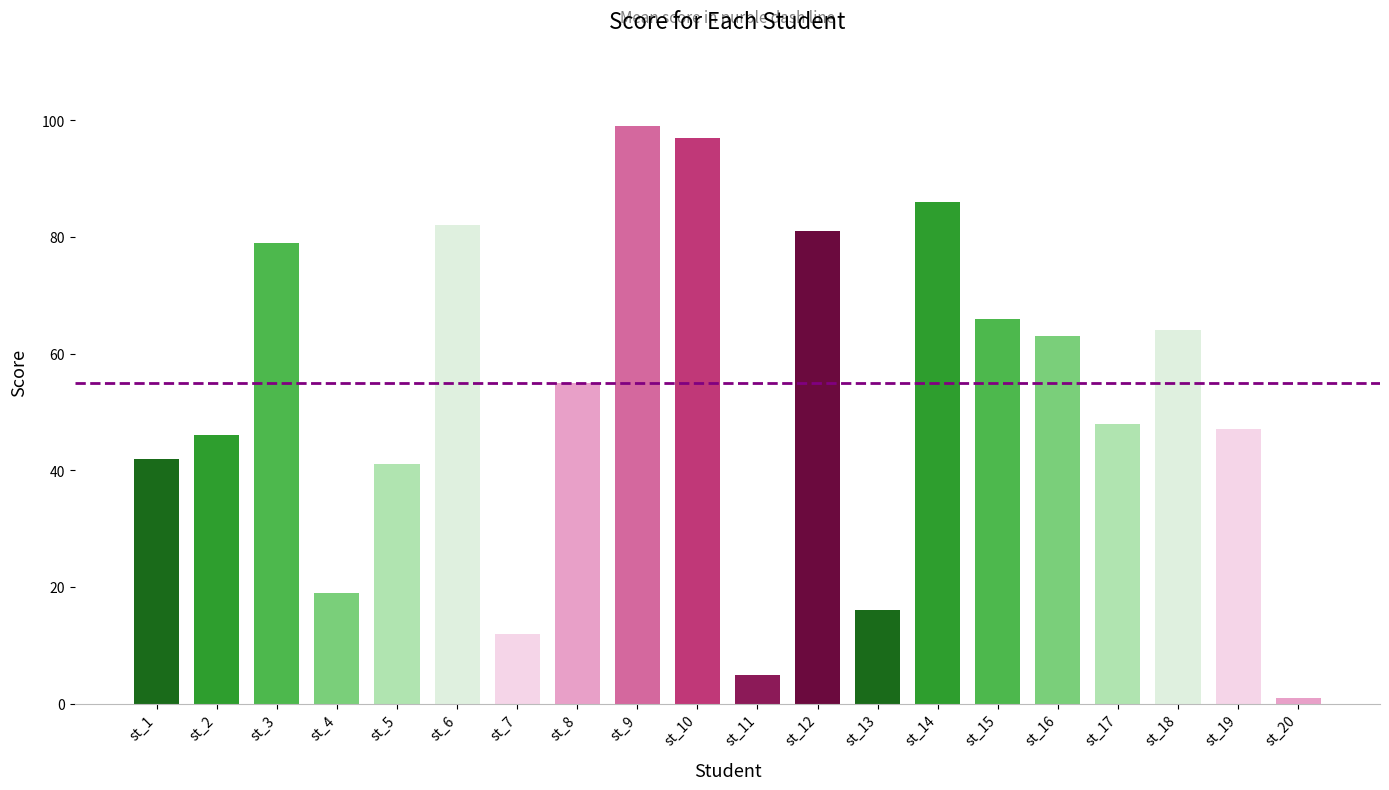

Rank the categories by value from highest to lowest.

st_9, st_10, st_14, st_6, st_12, st_3, st_15, st_18, st_16, st_8, st_17, st_19, st_2, st_1, st_5, st_4, st_13, st_7, st_11, st_20